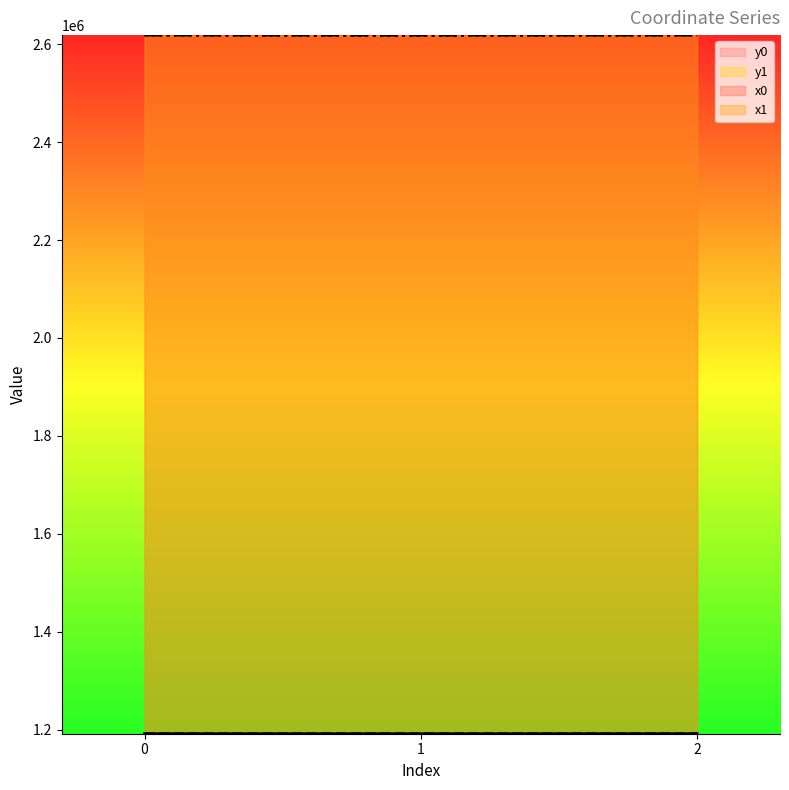

What is the total value across all series at 0?

7620730.6